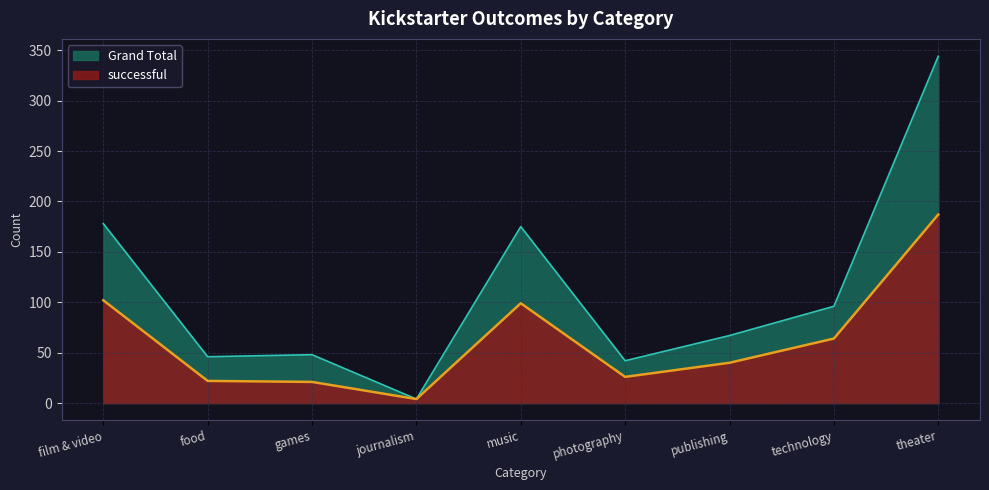

What is the total value across all series at photography?

68